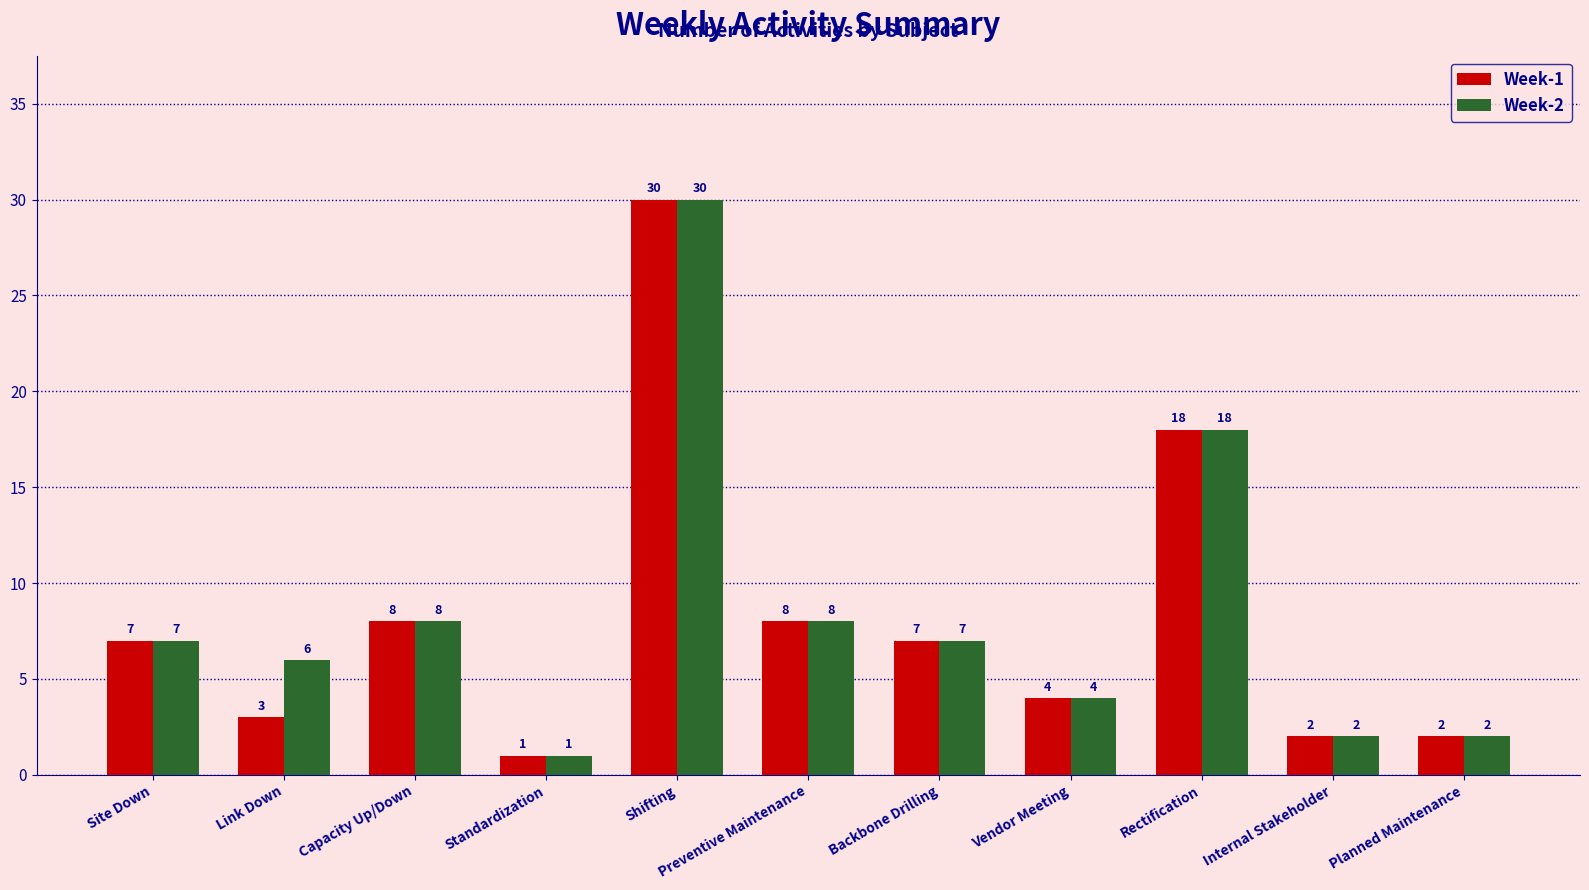

What is the approximate value of Week-1 at Backbone Drilling?

7